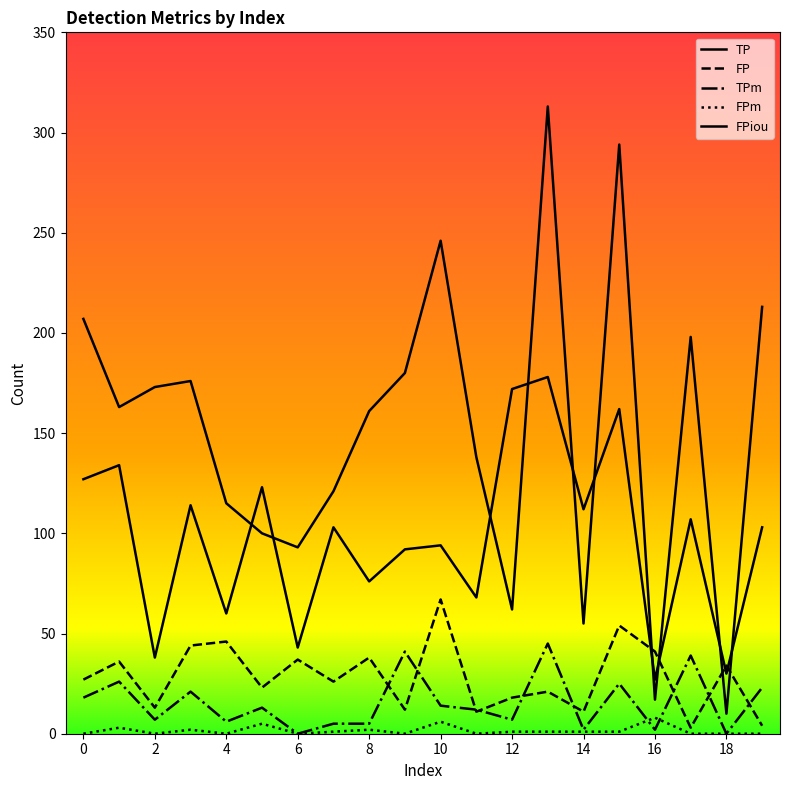

Reading left to right, extract all data points from this chart.

TP: 207	163	173	176	115	100	93	121	161	180	246	138	62	313	55	294	17	198	10	213
FP: 27	36	13	44	46	23	37	26	38	12	67	11	18	21	11	54	41	3	34	4
TPm: 18	26	7	21	6	13	0	5	5	41	14	12	7	45	2	25	2	39	0	23
FPm: 0	3	0	2	0	5	0	1	2	0	6	0	1	1	1	1	8	0	0	0
FPiou: 127	134	38	114	60	123	43	103	76	92	94	68	172	178	112	162	27	107	30	103